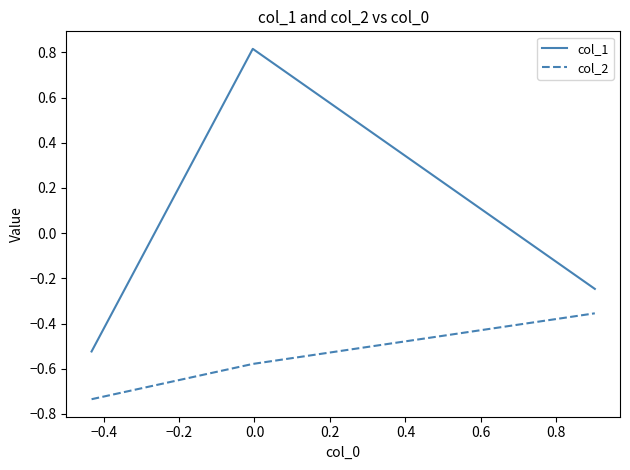

How many lines are shown in the chart?

2